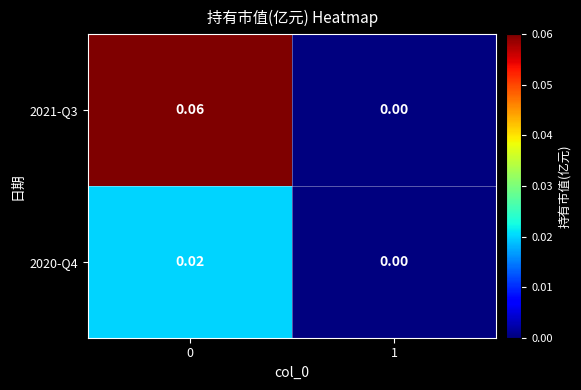

Is the value of 2020-Q4 at 1 greater than the value of 2021-Q3 at 0?

No